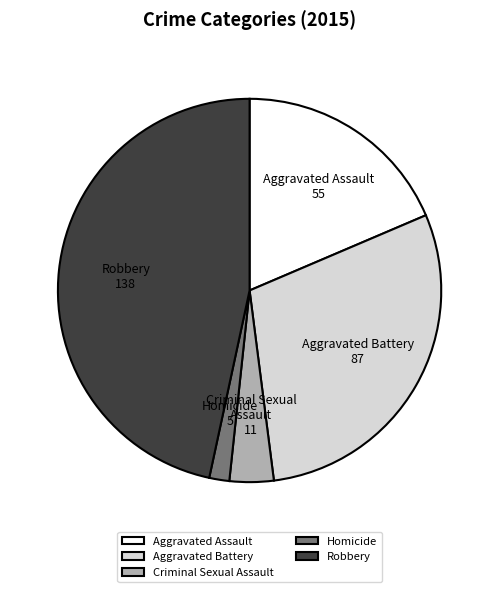

How many slices are in this pie chart?

5